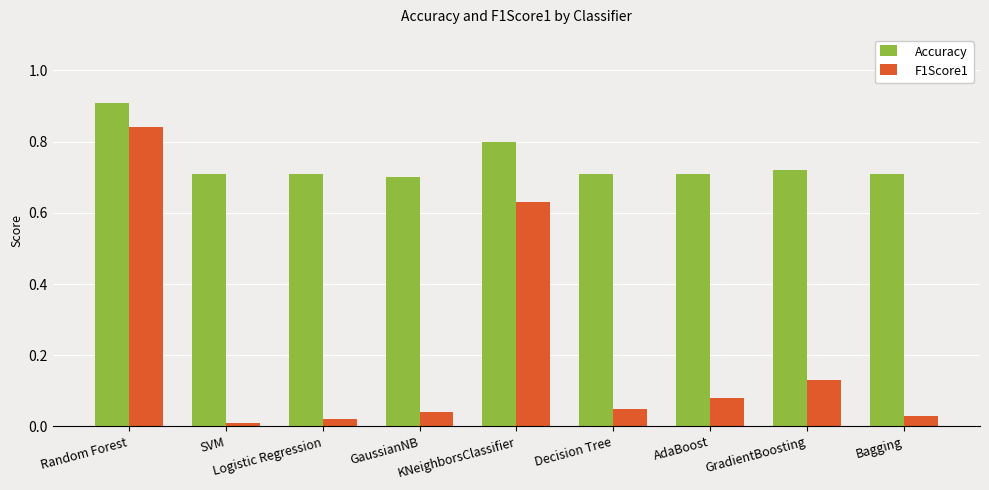

At which label does F1Score1 reach its minimum?

SVM